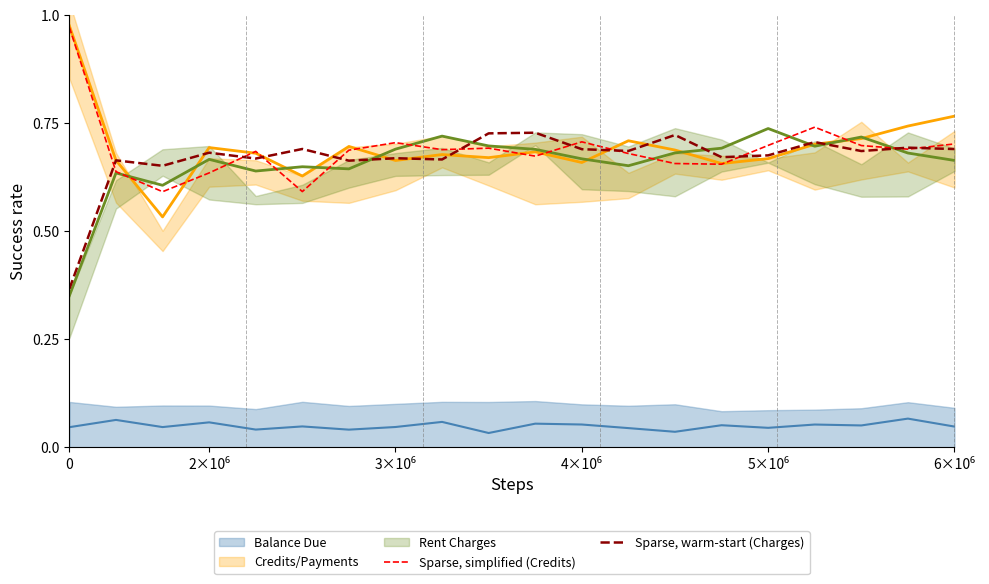

What is the label of the 19th point from the left?

18